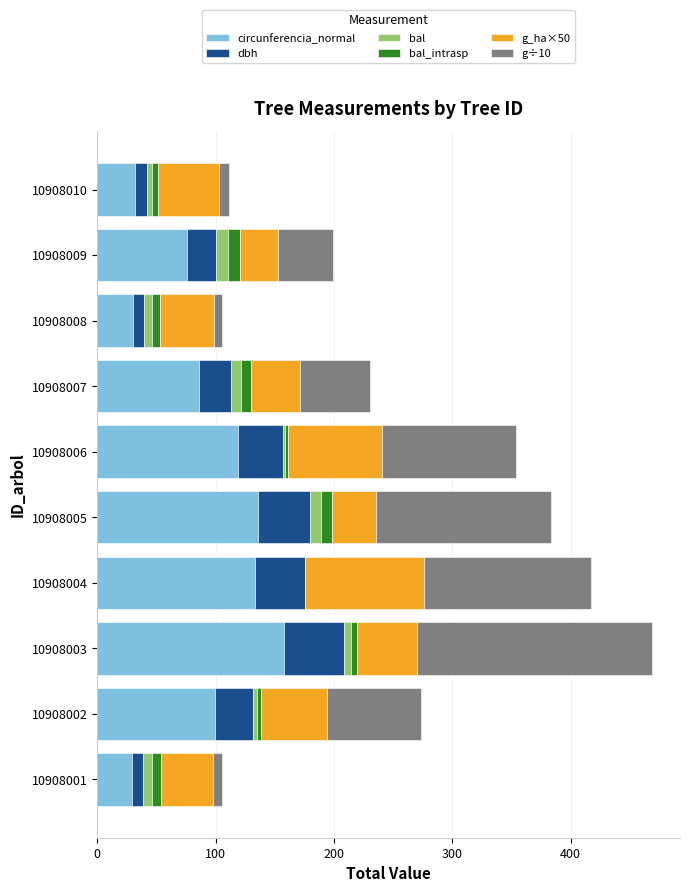

True or false: circunferencia_normal has a value of 133.4 at 10908004.

True